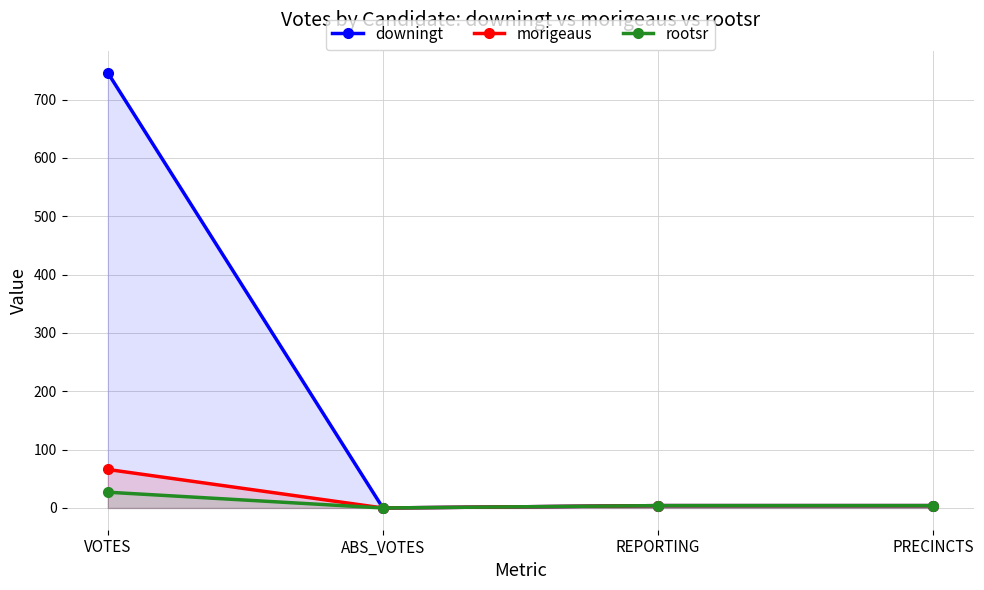

True or false: morigeaus and rootsr intersect in this chart.

False